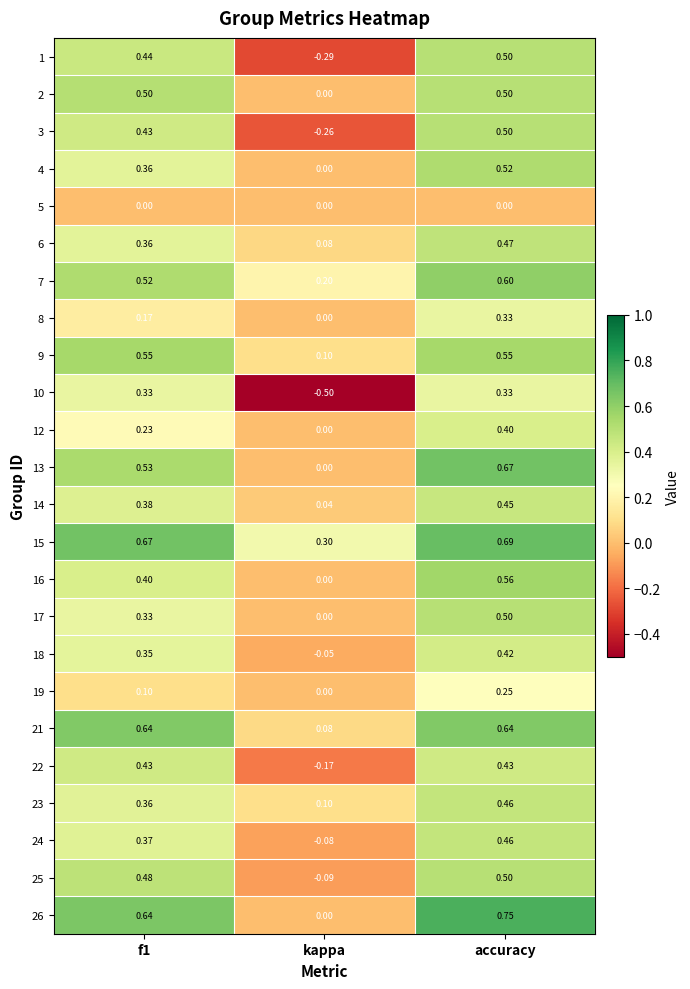

At which category does the chart reach its peak across all series?

accuracy